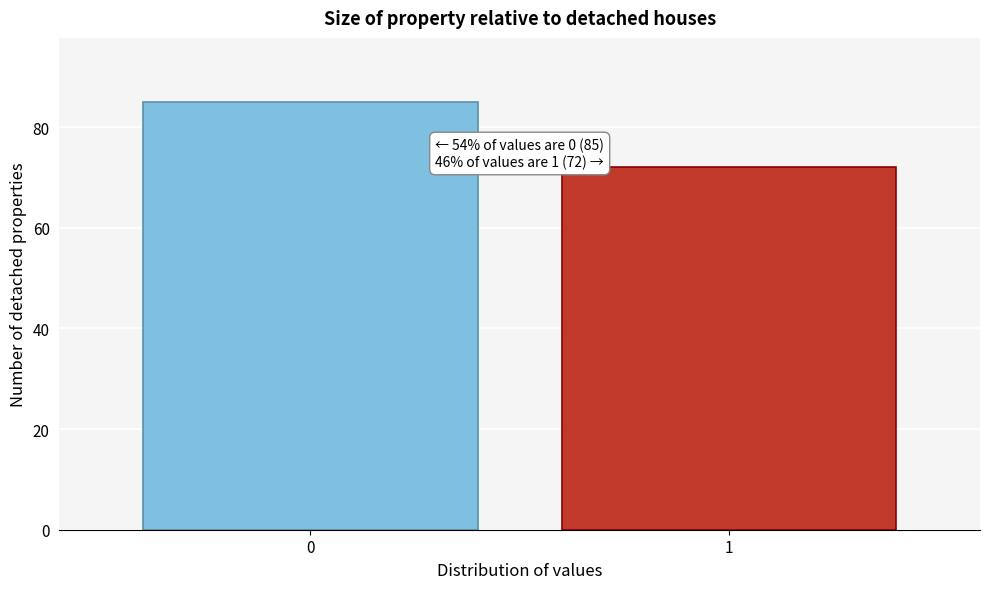

Reading left to right, list all the values displayed in this chart.

0=85	1=72